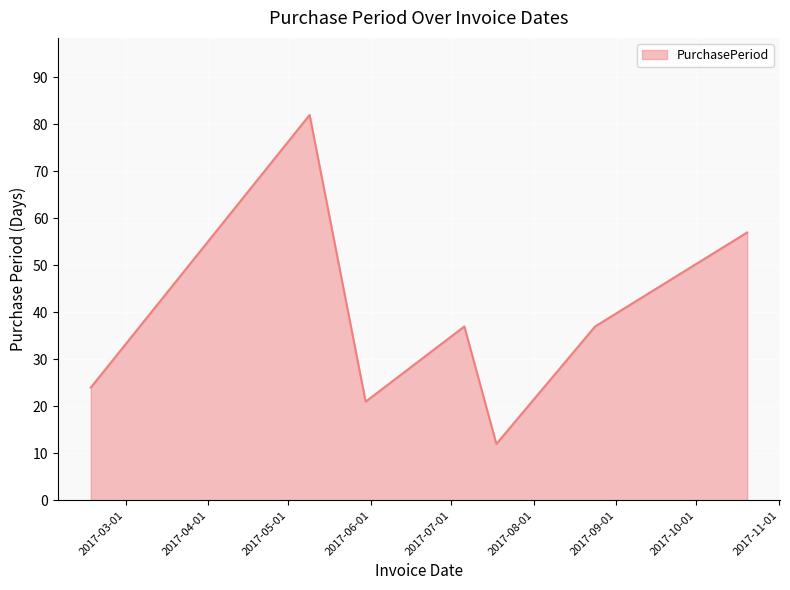

What is the difference between the maximum and second lowest values?

61